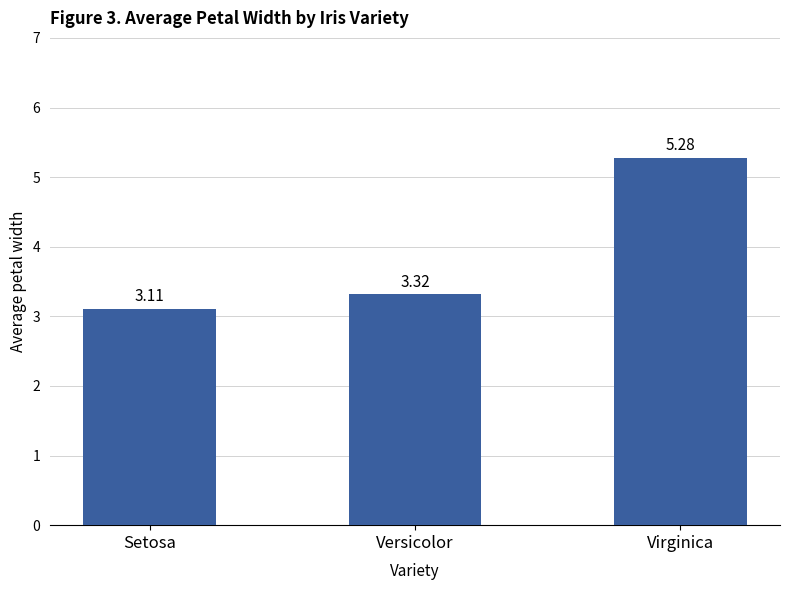

Rank the categories by value from lowest to highest.

Setosa, Versicolor, Virginica